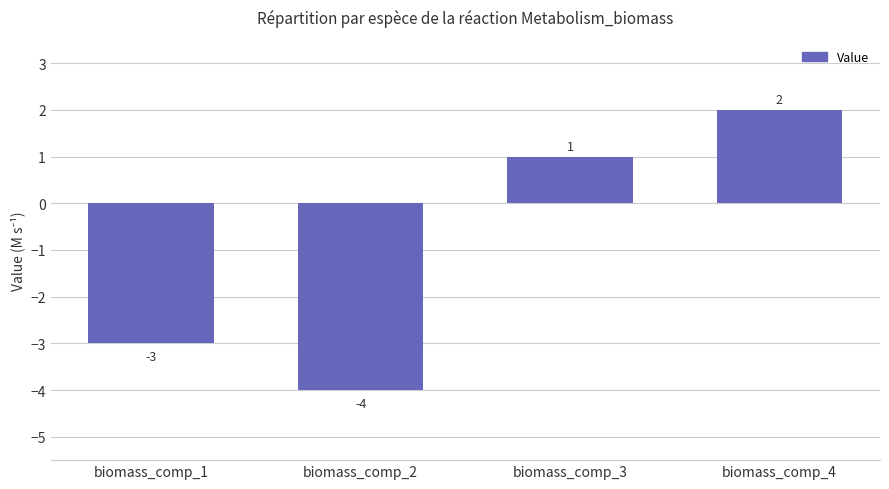

Read the value at biomass_comp_2.

-4